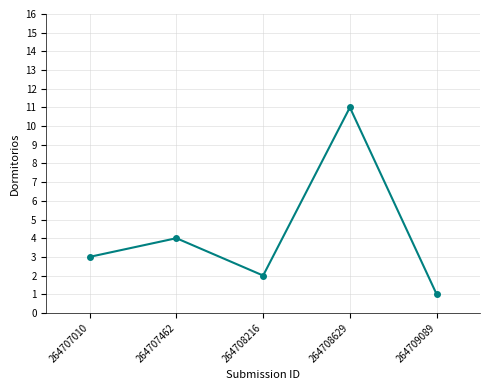

Count the number of categories in the chart.

5